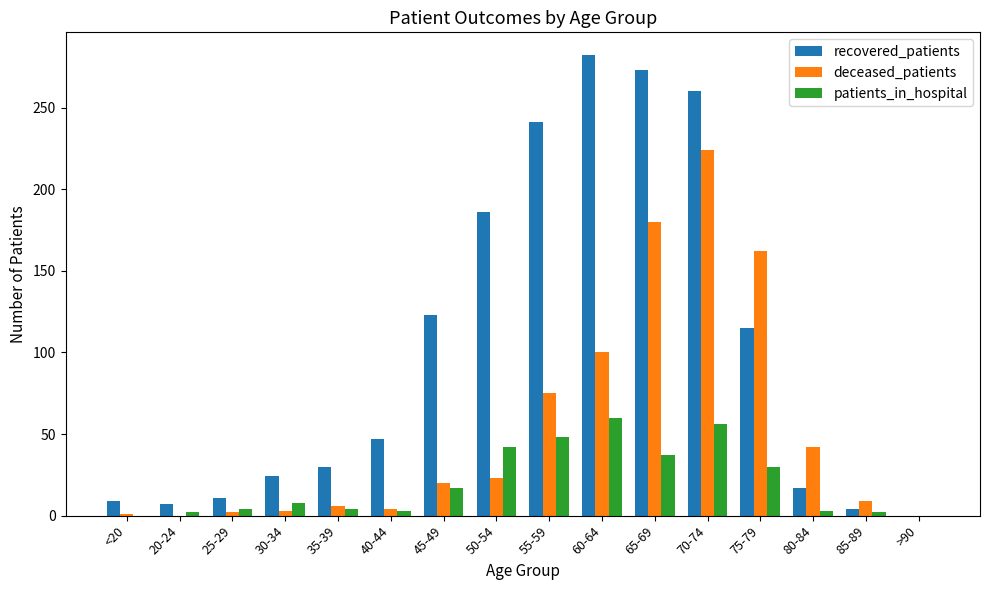

Count the number of categories in the chart.

16